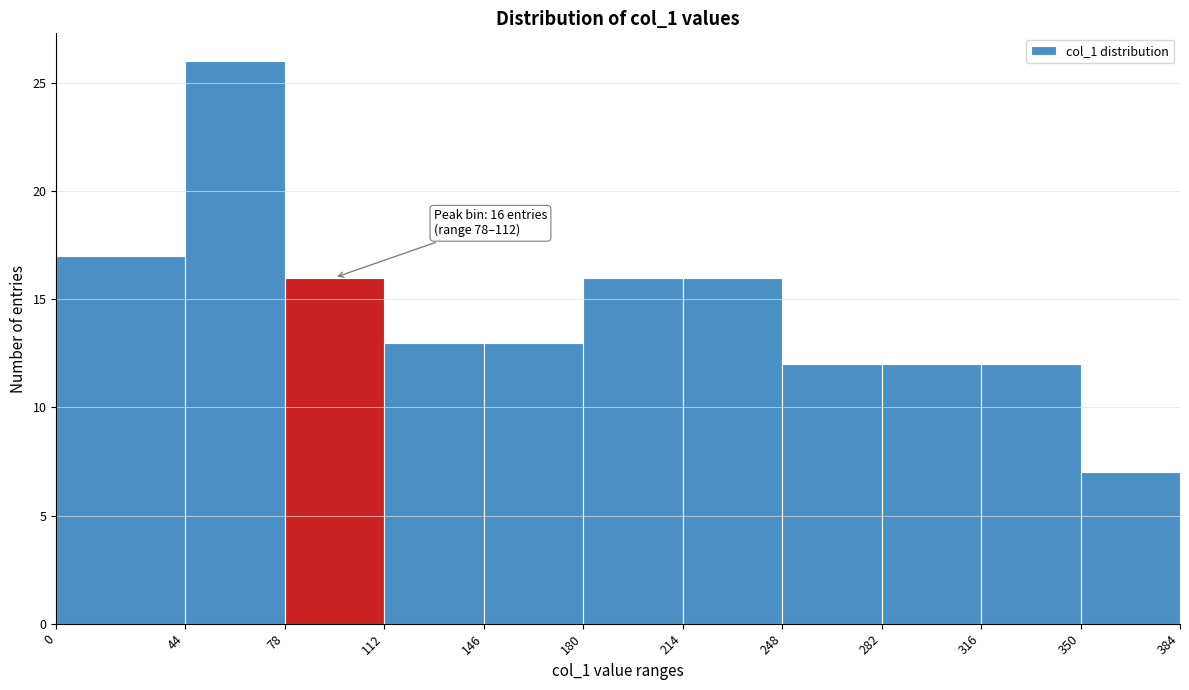

Which range on the x-axis has the tallest bar?

44 to 78